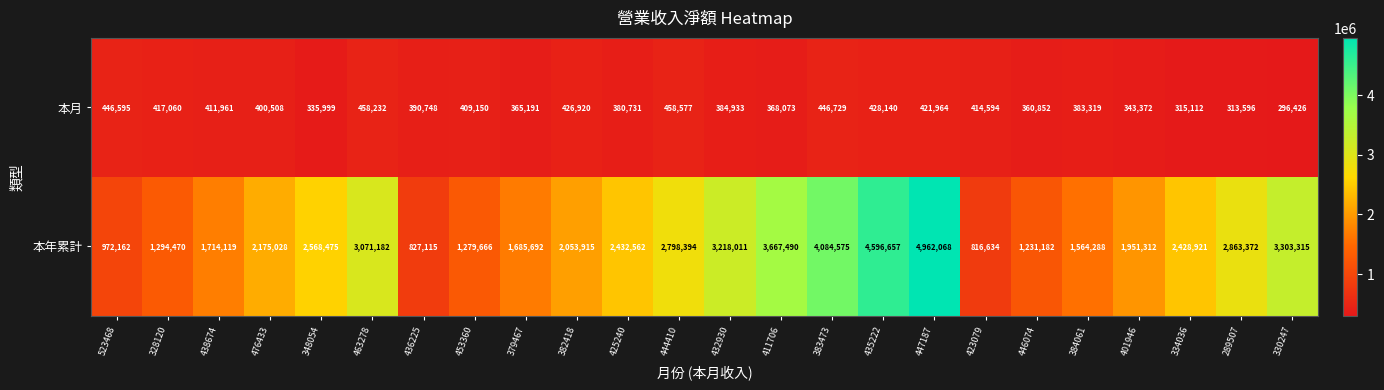

Is it true that 本月 equals 69049 at 289507?

False